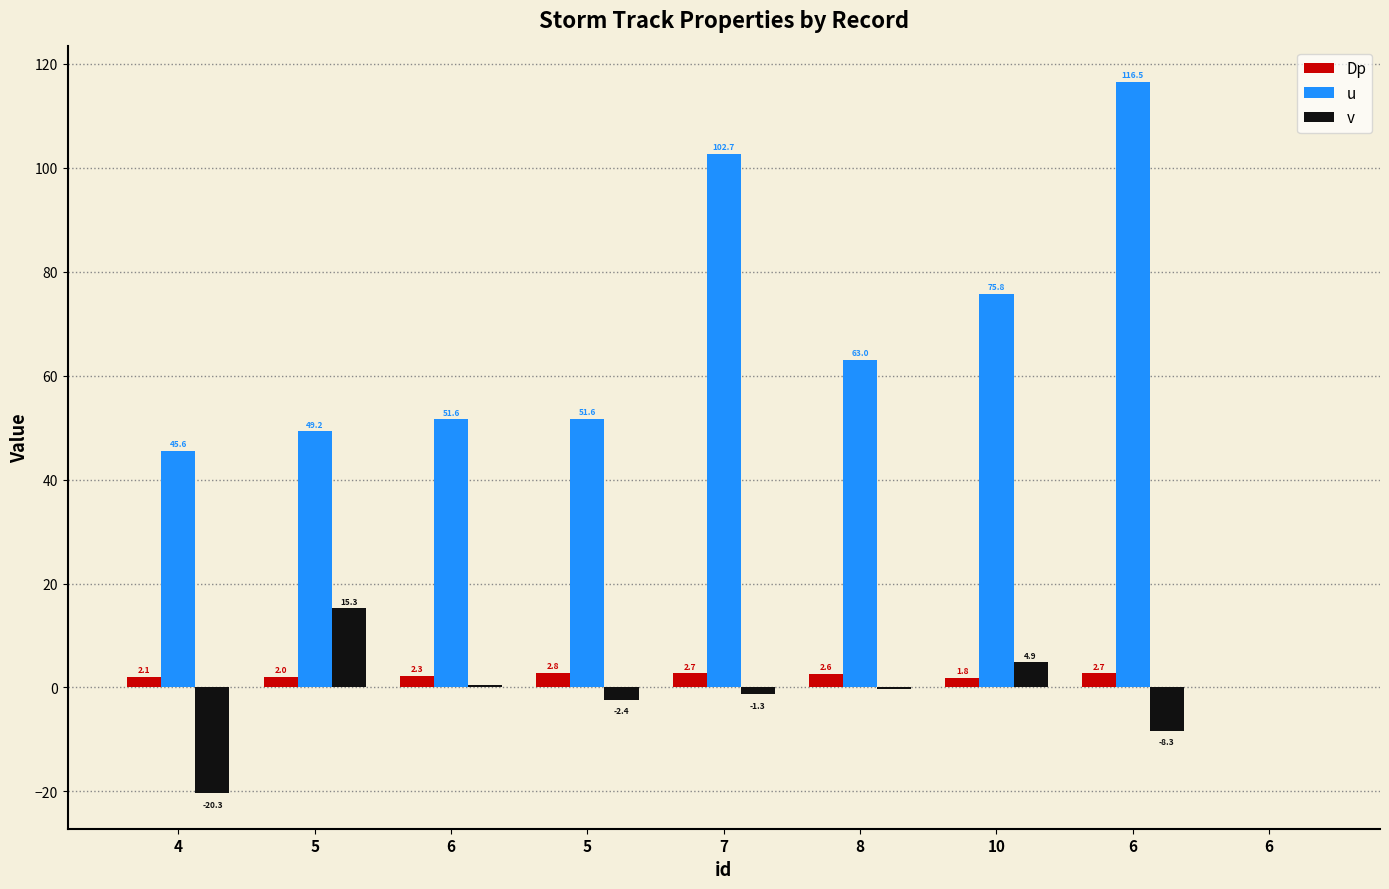

How many groups of bars are there?

9